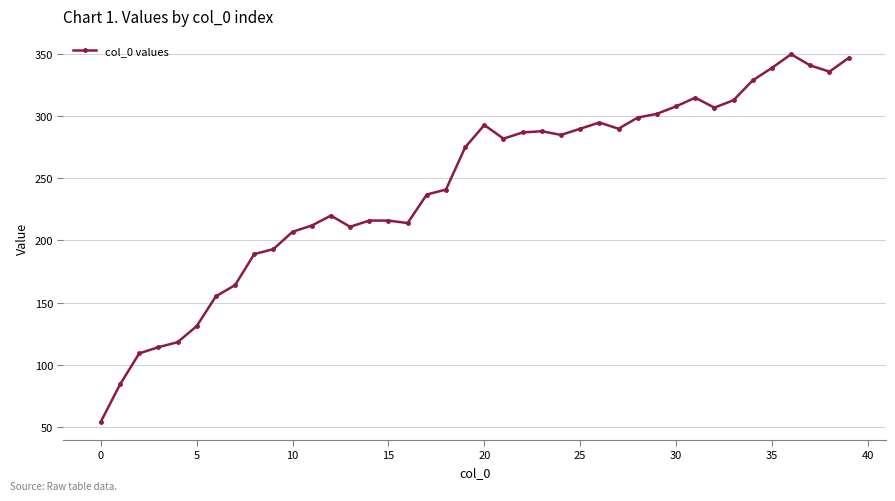

What is the value of the 22nd point from the left?

282